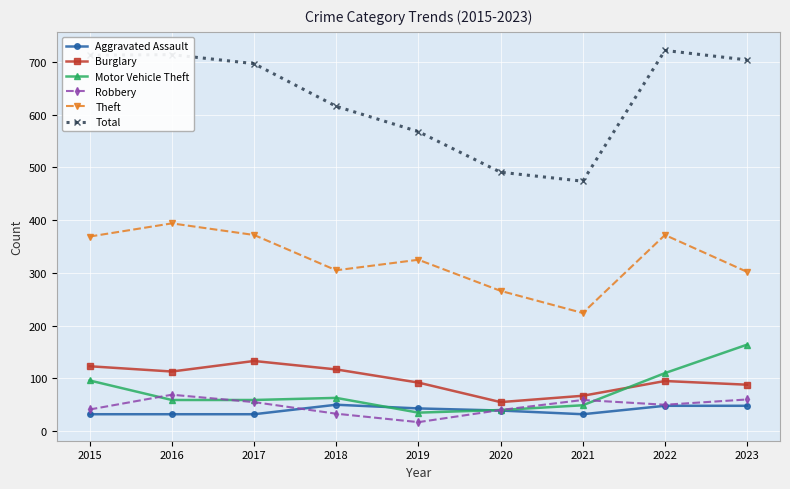

True or false: Burglary has more than 2 points higher than both neighbors.

False